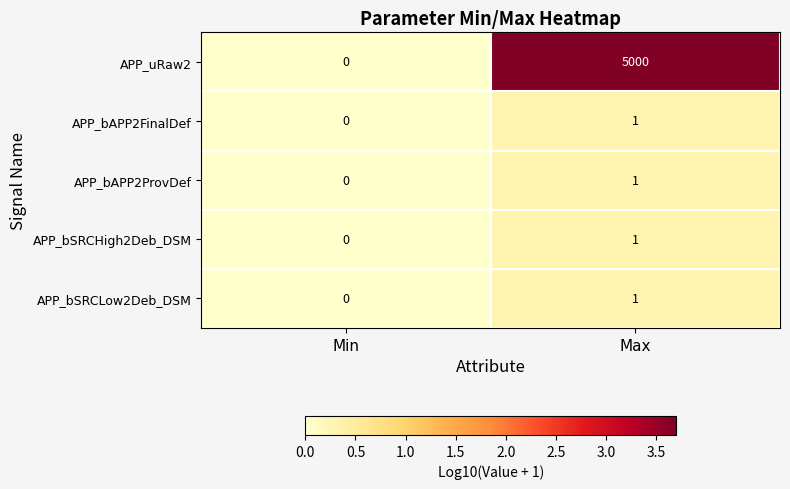

What is the greatest value displayed?

5000